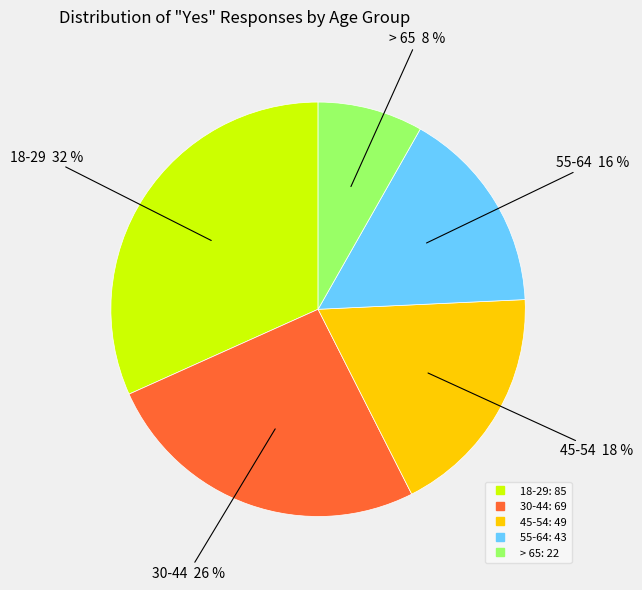

Approximately how many times larger is the value at > 65 compared to 55-64?

0.5